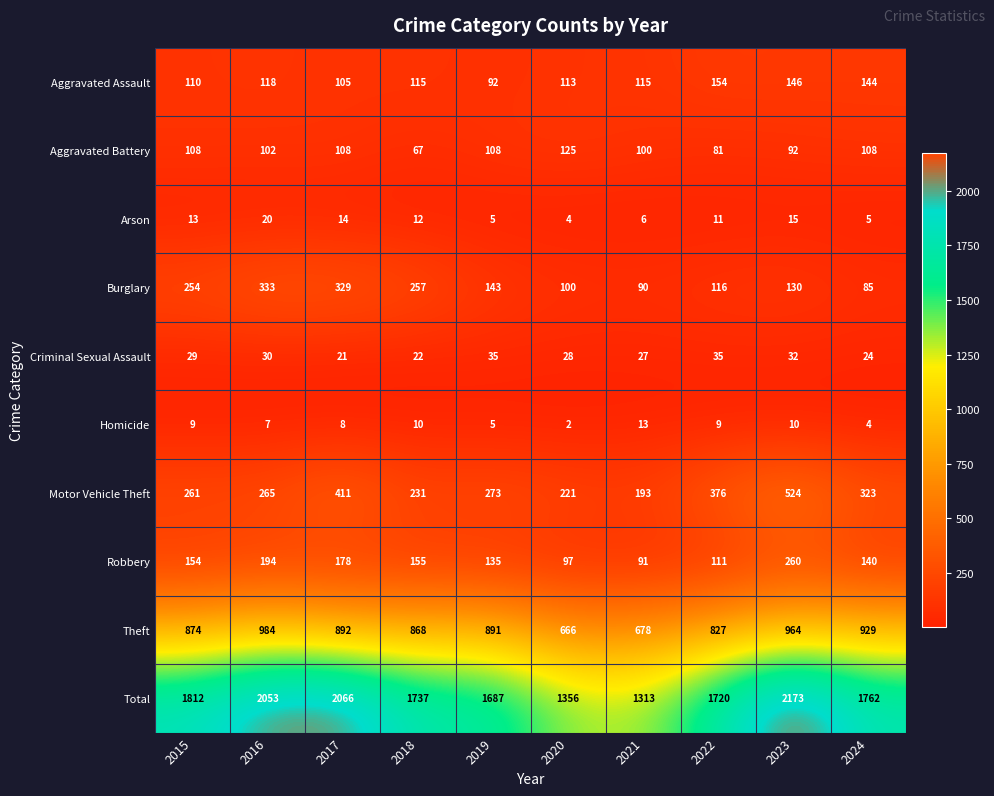

How many series are shown in this chart?

10